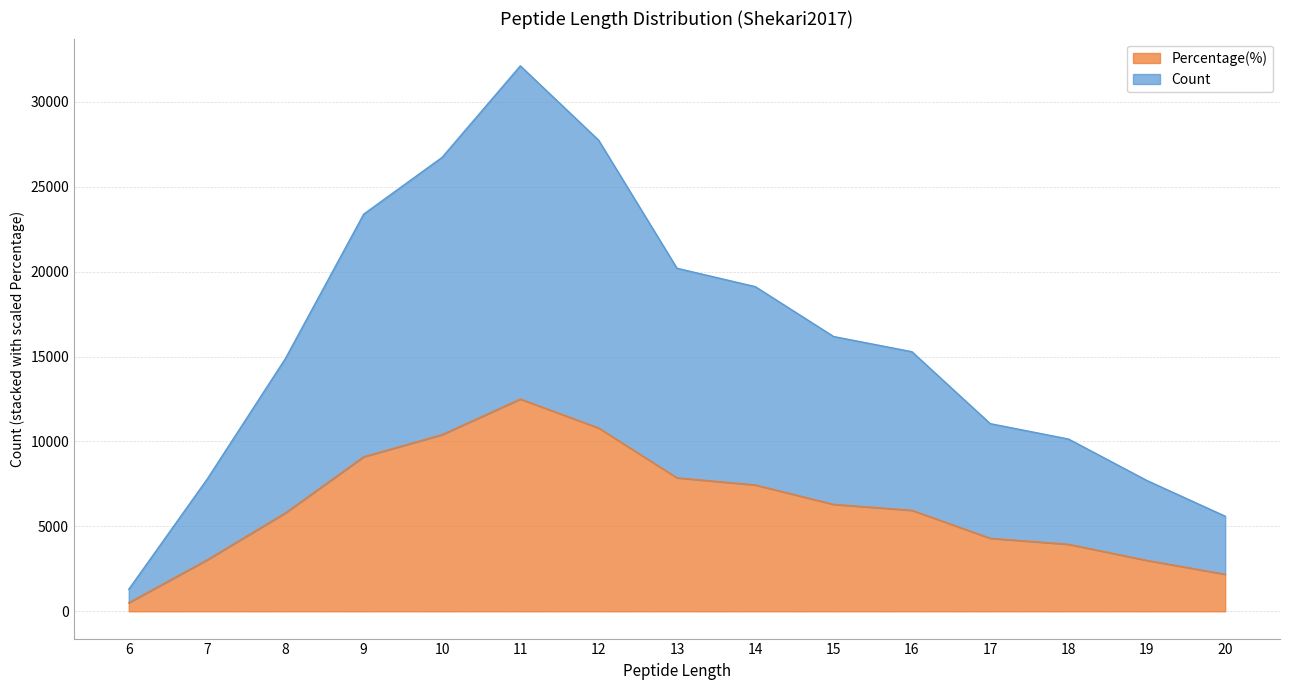

What is the spread (max minus min) of values at 15?

9882